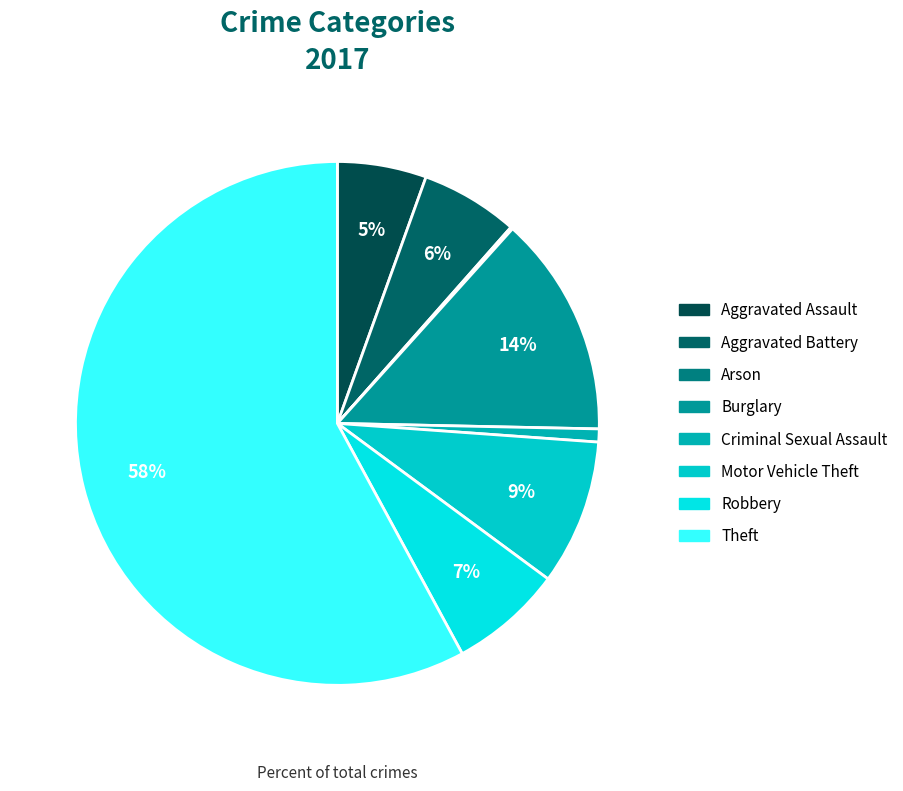

Which slice represents more than half of the pie?

Theft